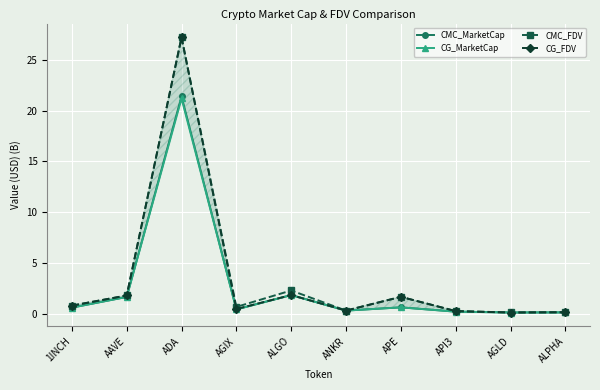

True or false: CMC_MarketCap has more than 1 points higher than both neighbors.

True